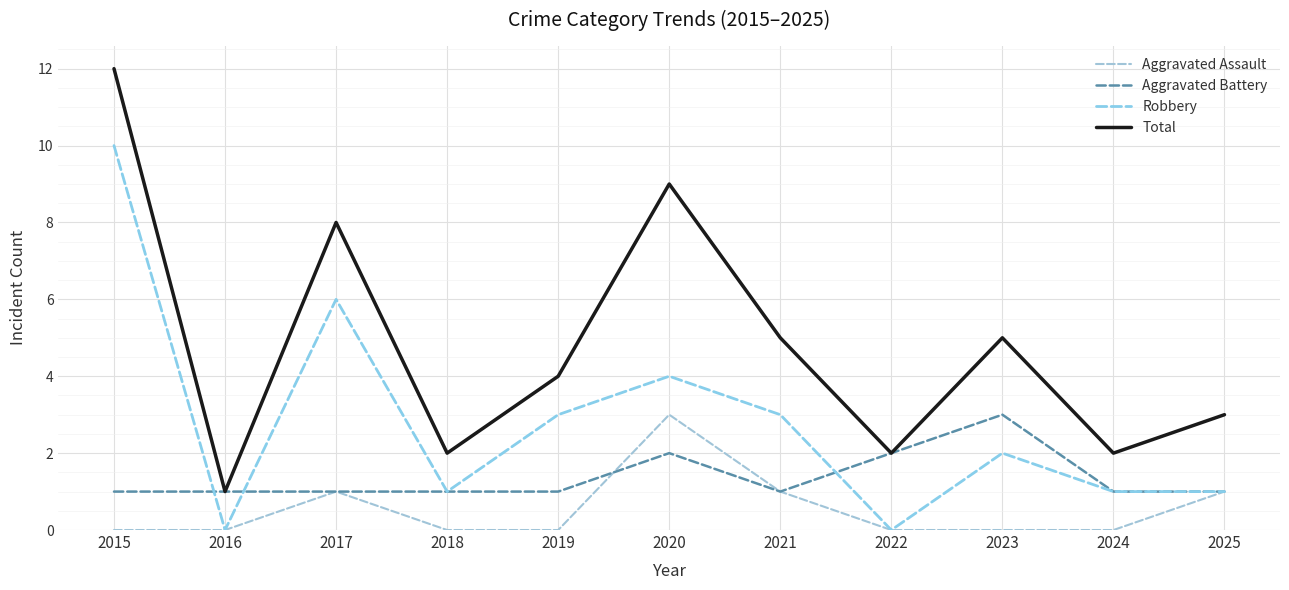

How many lines are shown in the chart?

4